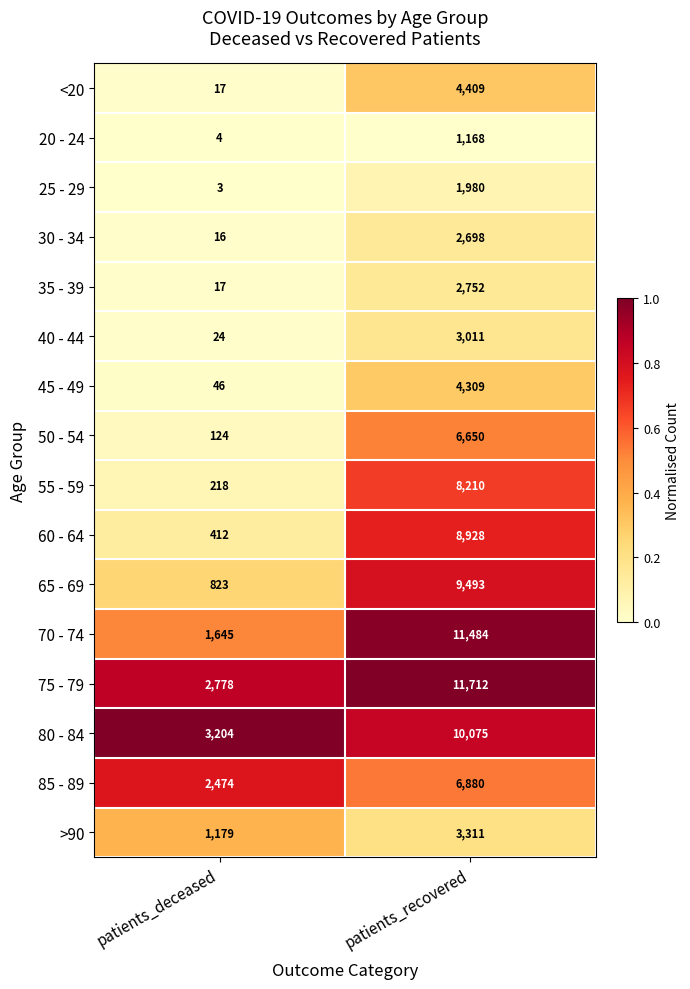

Between patients_deceased and patients_recovered, which series saw the biggest shift?

70 - 74